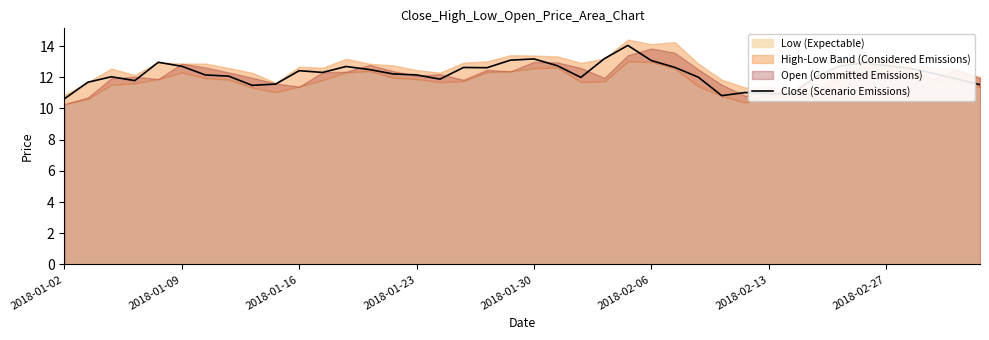

The chart shows a value of 12.6 at 18. True or false?

True